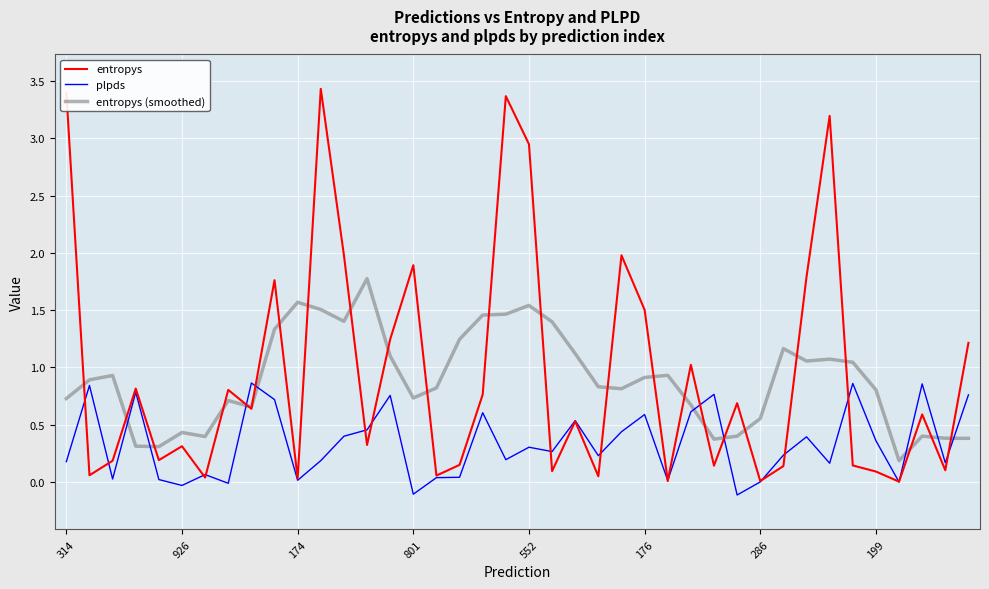

Which series has the largest range (max minus min)?

entropys